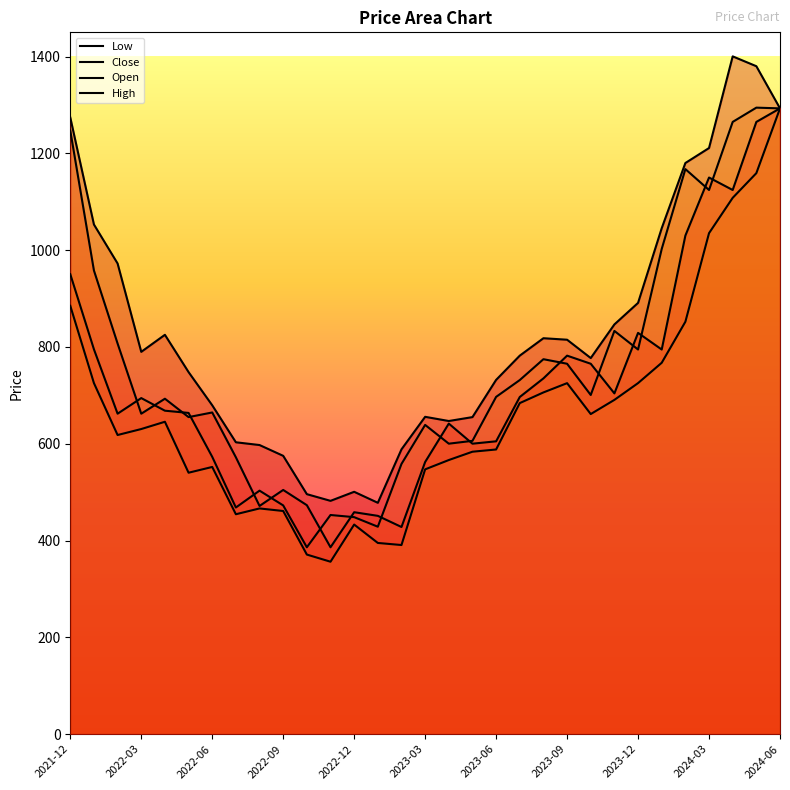

True or false: Open and High intersect in this chart.

False